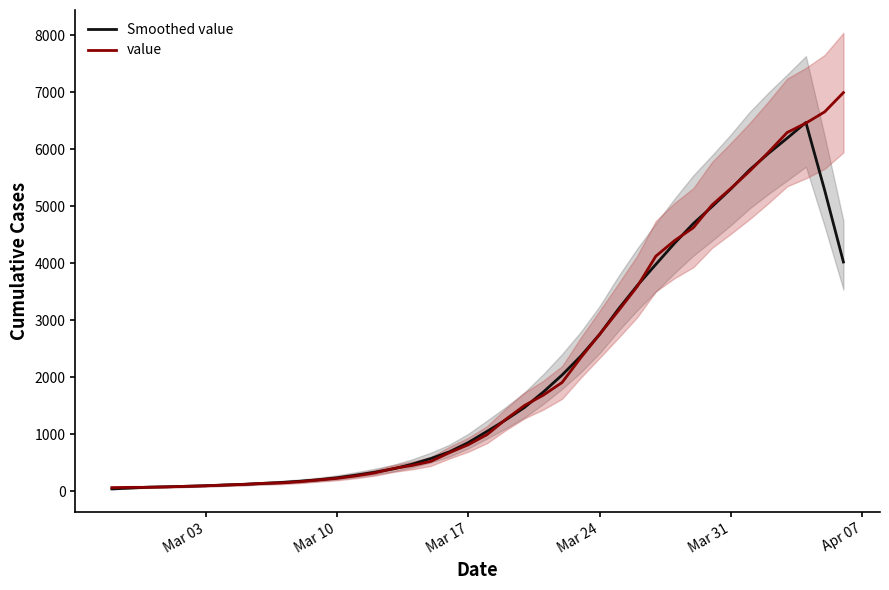

The value of Smoothed value at Mar 10 is 235.8. True or false?

True